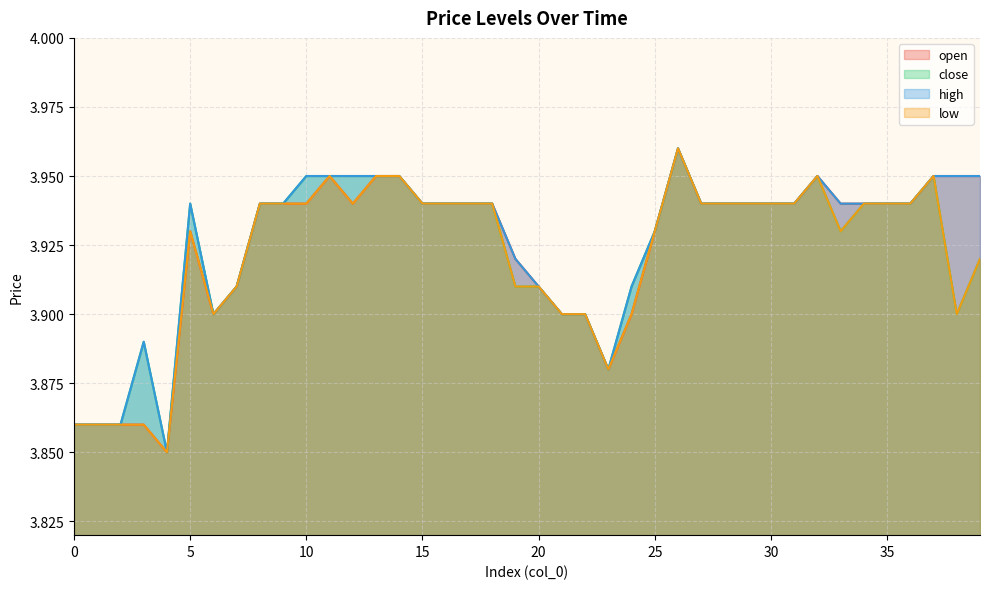

True or false: high has more than 2 points higher than both neighbors.

True